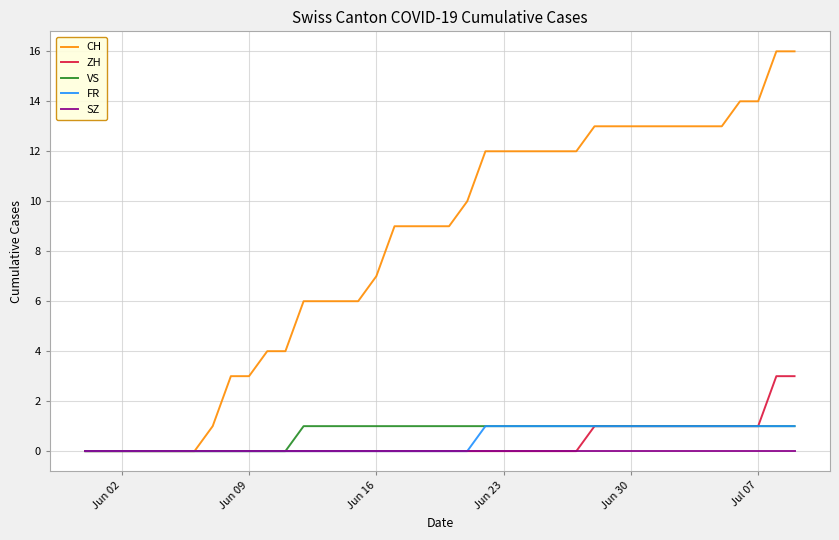

Which series has the largest total across all categories?

CH